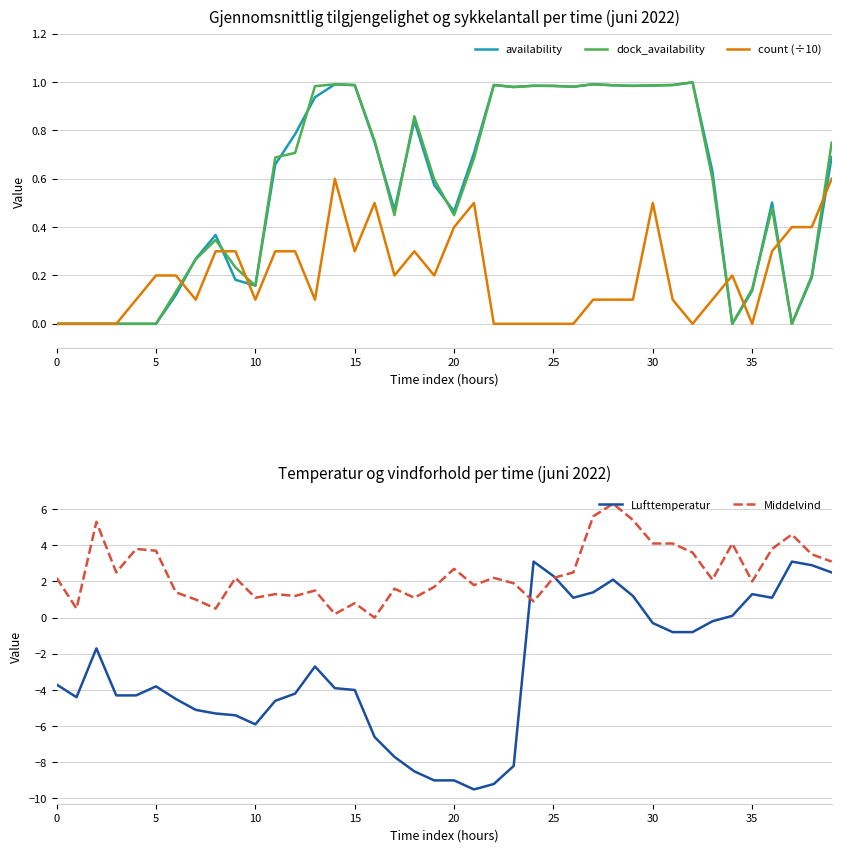

Is it true that availability equals 0.0 at 0?

True